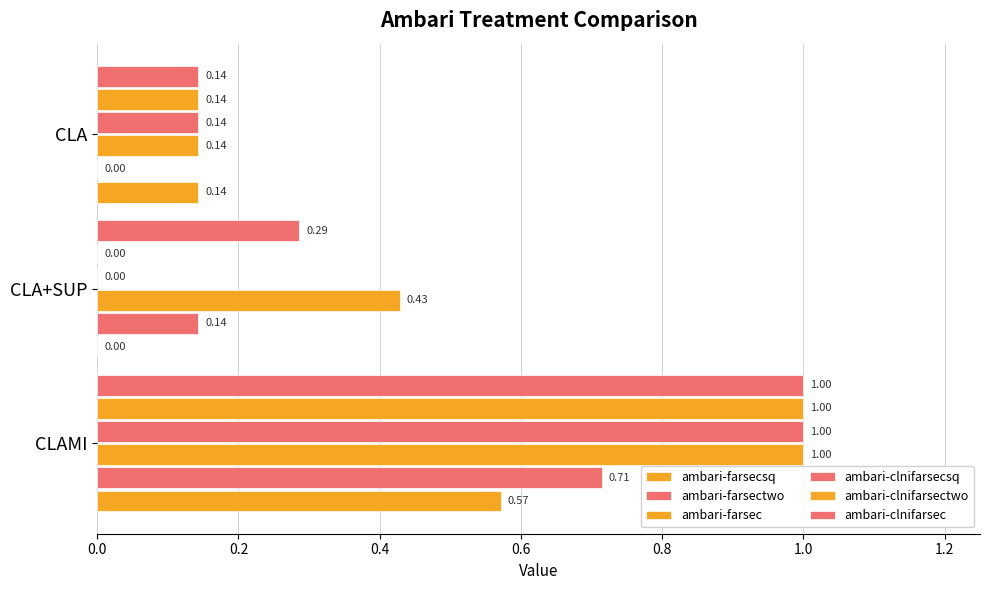

Which series has the widest spread of values?

ambari-clnifarsecsq